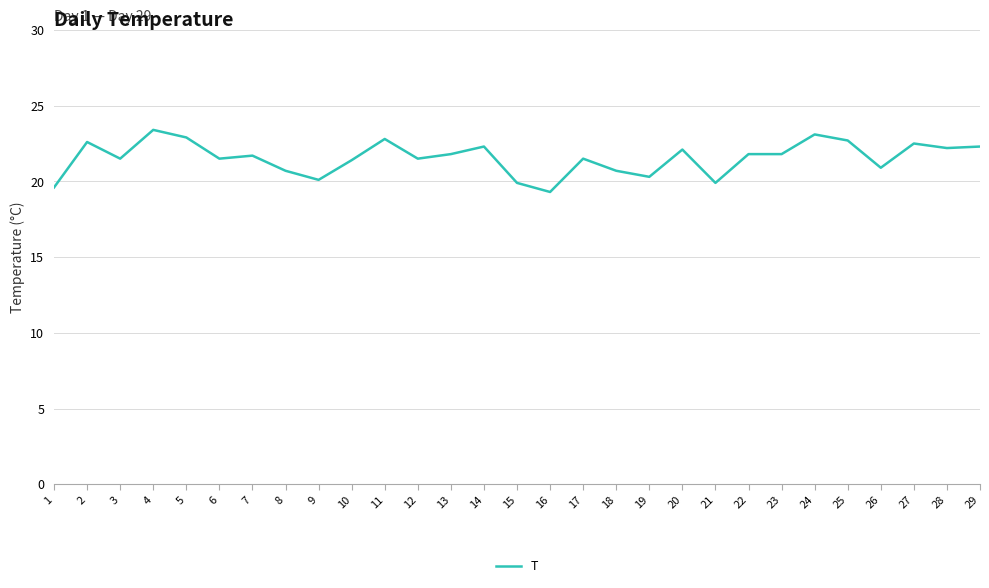

True or false: there are more than 0 points higher than both neighbors.

True